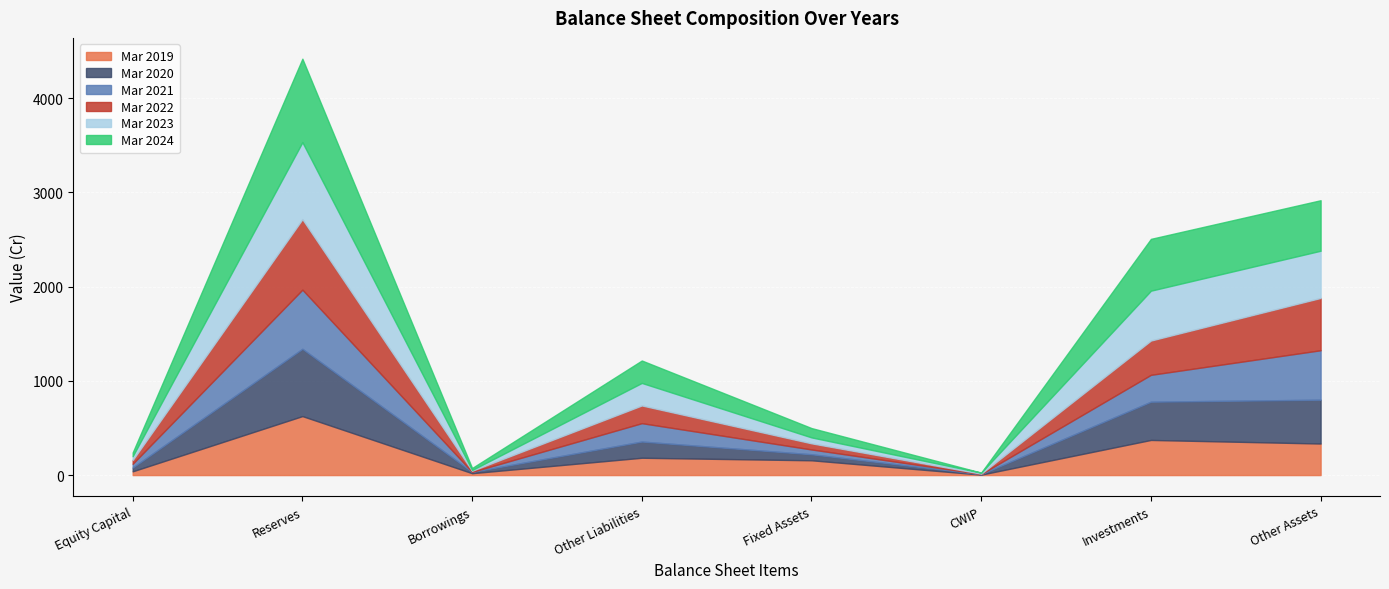

At how many categories does at least one series exceed 748?

1